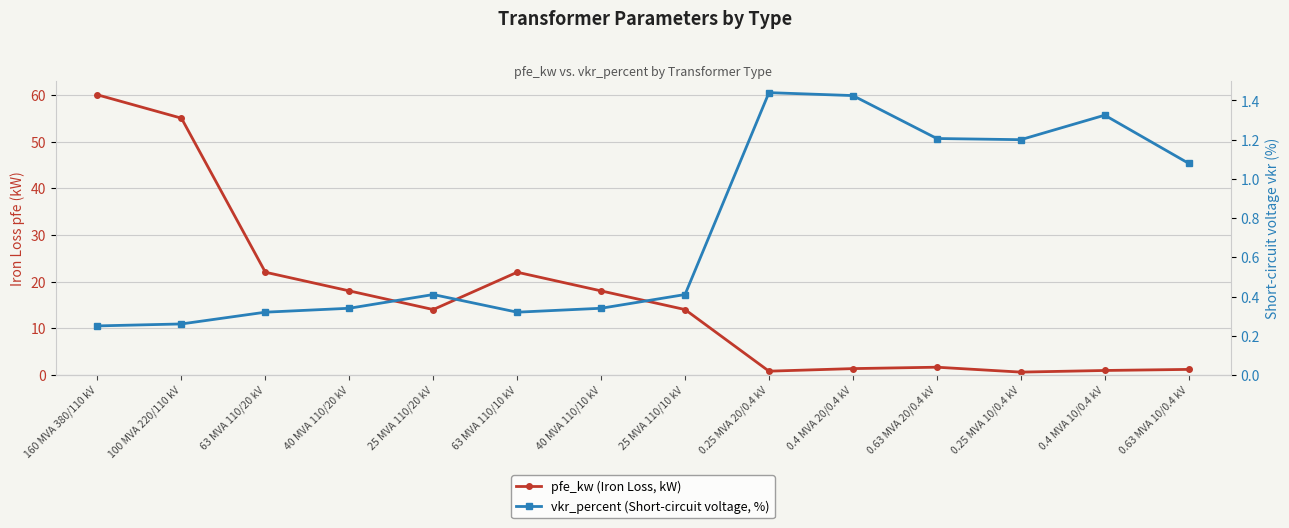

What is the highest value of the pfe_kw (Iron Loss, kW) series?

60.0